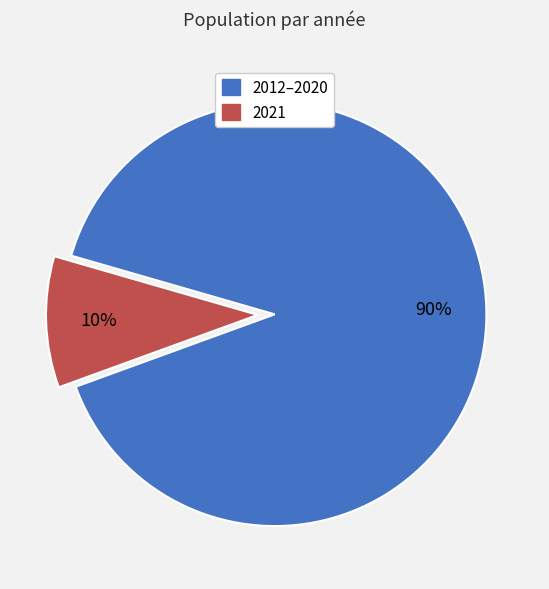

Is there a majority slice in this chart?

Yes